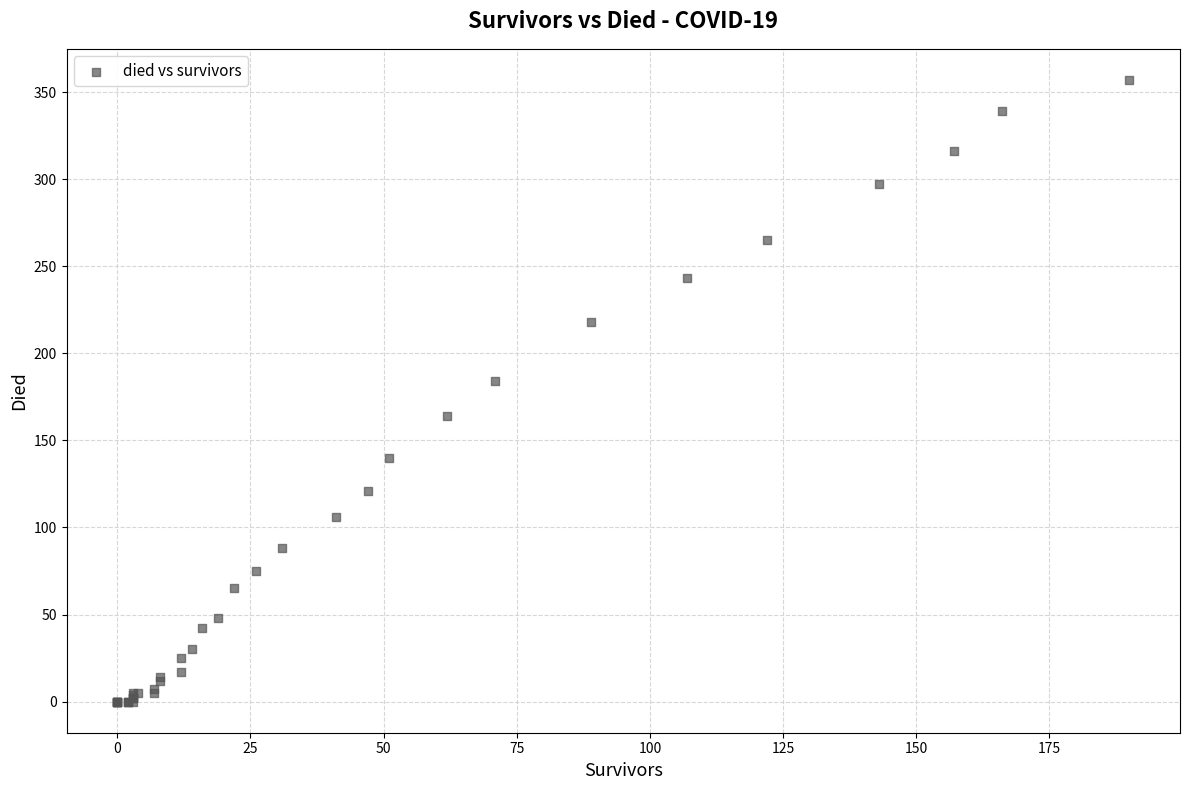

What Y value in the scatter plot is closest to 178?

184